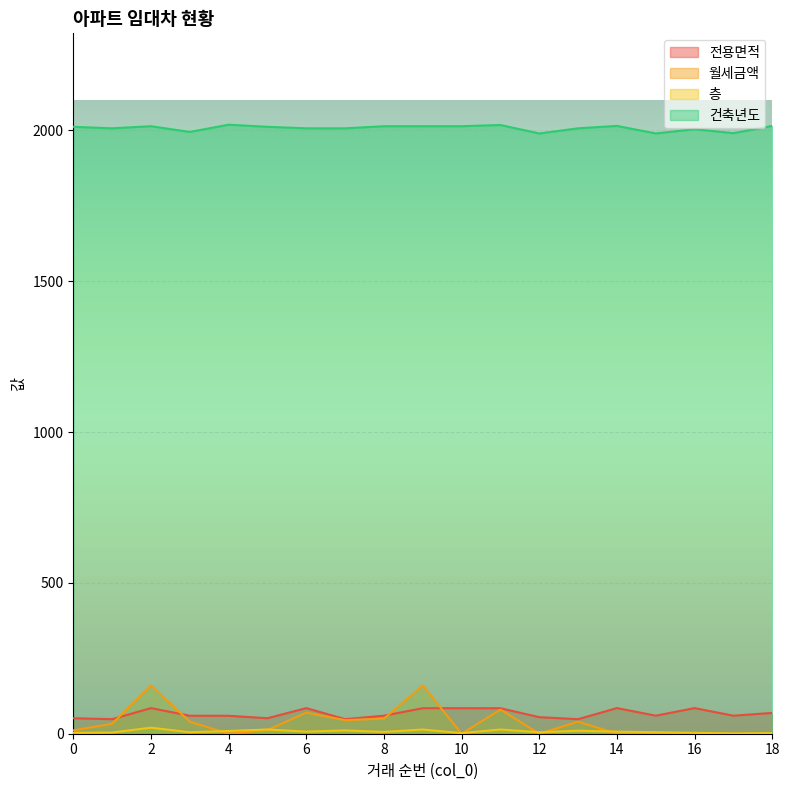

Is it true that 월세금액 equals 108.8 at 11?

False